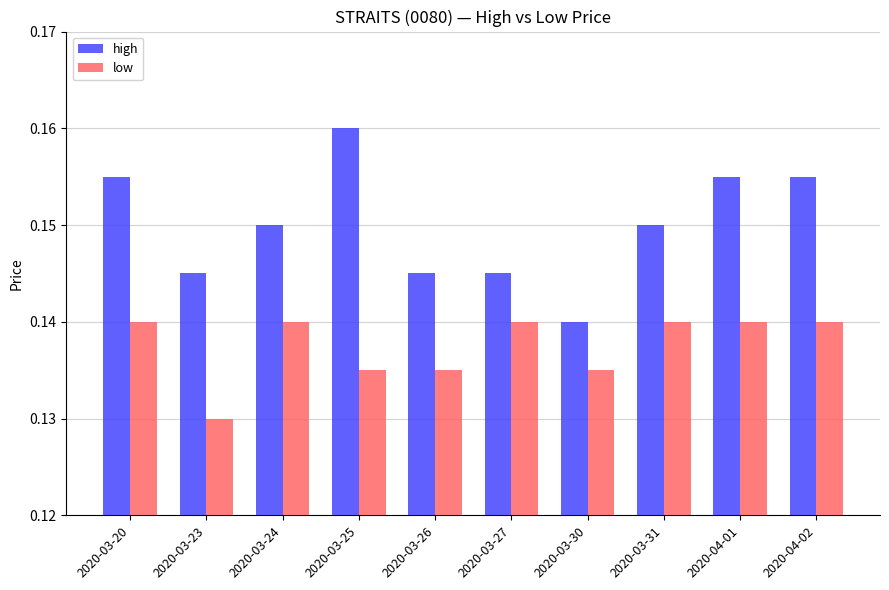

What is the sum of the high values at 2020-03-26 and 2020-03-20?

0.3